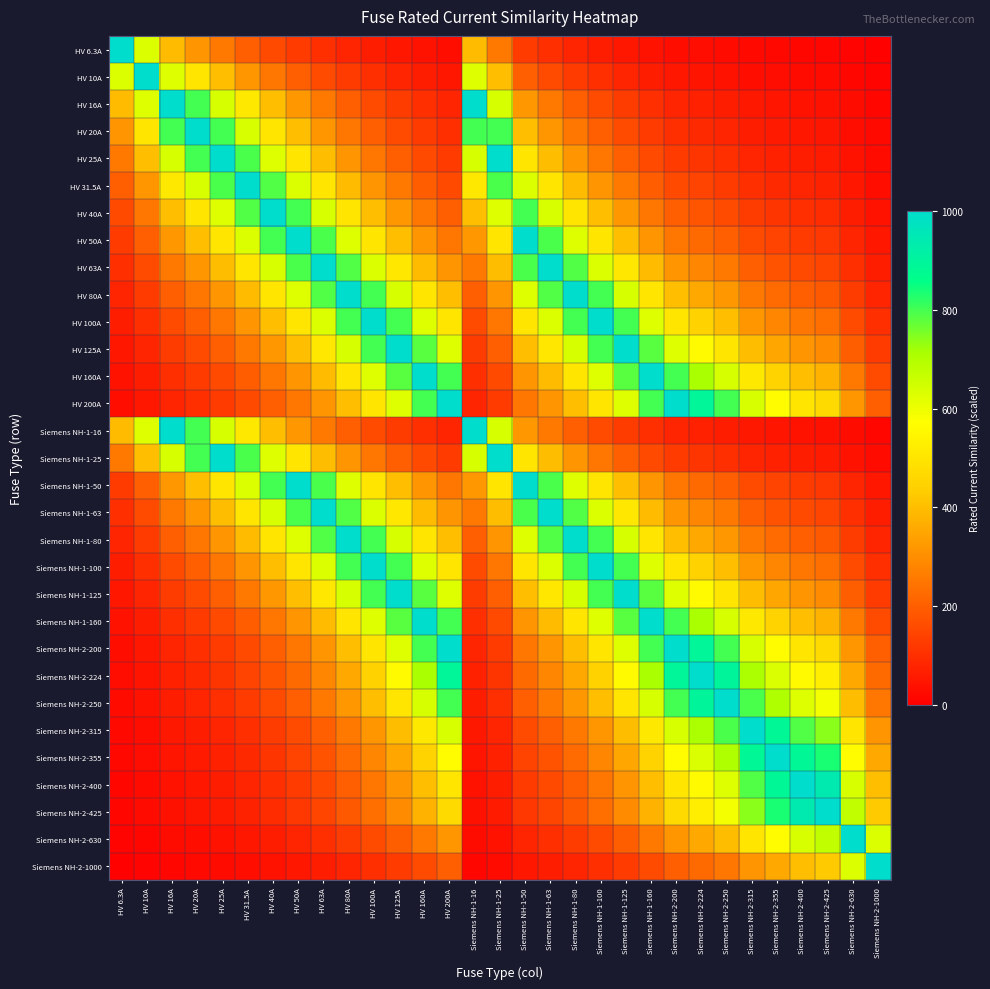

Reading left to right, list all the values displayed in this chart.

HV 6.3A: HV 6.3A=1000.0	HV 10A=630.0	HV 16A=393.8	HV 20A=315.0	HV 25A=252.0	HV 31.5A=200.0	HV 40A=157.5	HV 50A=126.0	HV 63A=100.0	HV 80A=78.8	HV 100A=63.0	HV 125A=50.4	HV 160A=39.4	HV 200A=31.5	Siemens NH-1-16=393.8	Siemens NH-1-25=252.0	Siemens NH-1-50=126.0	Siemens NH-1-63=100.0	Siemens NH-1-80=78.8	Siemens NH-1-100=63.0	Siemens NH-1-125=50.4	Siemens NH-1-160=39.4	Siemens NH-2-200=31.5	Siemens NH-2-224=28.1	Siemens NH-2-250=25.2	Siemens NH-2-315=20.0	Siemens NH-2-355=17.7	Siemens NH-2-400=15.8	Siemens NH-2-425=14.8	Siemens NH-2-630=10.0	Siemens NH-2-1000=6.3
HV 10A: HV 6.3A=630.0	HV 10A=1000.0	HV 16A=625.0	HV 20A=500.0	HV 25A=400.0	HV 31.5A=317.5	HV 40A=250.0	HV 50A=200.0	HV 63A=158.7	HV 80A=125.0	HV 100A=100.0	HV 125A=80.0	HV 160A=62.5	HV 200A=50.0	Siemens NH-1-16=625.0	Siemens NH-1-25=400.0	Siemens NH-1-50=200.0	Siemens NH-1-63=158.7	Siemens NH-1-80=125.0	Siemens NH-1-100=100.0	Siemens NH-1-125=80.0	Siemens NH-1-160=62.5	Siemens NH-2-200=50.0	Siemens NH-2-224=44.6	Siemens NH-2-250=40.0	Siemens NH-2-315=31.7	Siemens NH-2-355=28.2	Siemens NH-2-400=25.0	Siemens NH-2-425=23.5	Siemens NH-2-630=15.9	Siemens NH-2-1000=10.0
HV 16A: HV 6.3A=393.8	HV 10A=625.0	HV 16A=1000.0	HV 20A=800.0	HV 25A=640.0	HV 31.5A=507.9	HV 40A=400.0	HV 50A=320.0	HV 63A=254.0	HV 80A=200.0	HV 100A=160.0	HV 125A=128.0	HV 160A=100.0	HV 200A=80.0	Siemens NH-1-16=1000.0	Siemens NH-1-25=640.0	Siemens NH-1-50=320.0	Siemens NH-1-63=254.0	Siemens NH-1-80=200.0	Siemens NH-1-100=160.0	Siemens NH-1-125=128.0	Siemens NH-1-160=100.0	Siemens NH-2-200=80.0	Siemens NH-2-224=71.4	Siemens NH-2-250=64.0	Siemens NH-2-315=50.8	Siemens NH-2-355=45.1	Siemens NH-2-400=40.0	Siemens NH-2-425=37.6	Siemens NH-2-630=25.4	Siemens NH-2-1000=16.0
HV 20A: HV 6.3A=315.0	HV 10A=500.0	HV 16A=800.0	HV 20A=1000.0	HV 25A=800.0	HV 31.5A=634.9	HV 40A=500.0	HV 50A=400.0	HV 63A=317.5	HV 80A=250.0	HV 100A=200.0	HV 125A=160.0	HV 160A=125.0	HV 200A=100.0	Siemens NH-1-16=800.0	Siemens NH-1-25=800.0	Siemens NH-1-50=400.0	Siemens NH-1-63=317.5	Siemens NH-1-80=250.0	Siemens NH-1-100=200.0	Siemens NH-1-125=160.0	Siemens NH-1-160=125.0	Siemens NH-2-200=100.0	Siemens NH-2-224=89.3	Siemens NH-2-250=80.0	Siemens NH-2-315=63.5	Siemens NH-2-355=56.3	Siemens NH-2-400=50.0	Siemens NH-2-425=47.1	Siemens NH-2-630=31.7	Siemens NH-2-1000=20.0
HV 25A: HV 6.3A=252.0	HV 10A=400.0	HV 16A=640.0	HV 20A=800.0	HV 25A=1000.0	HV 31.5A=793.7	HV 40A=625.0	HV 50A=500.0	HV 63A=396.8	HV 80A=312.5	HV 100A=250.0	HV 125A=200.0	HV 160A=156.2	HV 200A=125.0	Siemens NH-1-16=640.0	Siemens NH-1-25=1000.0	Siemens NH-1-50=500.0	Siemens NH-1-63=396.8	Siemens NH-1-80=312.5	Siemens NH-1-100=250.0	Siemens NH-1-125=200.0	Siemens NH-1-160=156.2	Siemens NH-2-200=125.0	Siemens NH-2-224=111.6	Siemens NH-2-250=100.0	Siemens NH-2-315=79.4	Siemens NH-2-355=70.4	Siemens NH-2-400=62.5	Siemens NH-2-425=58.8	Siemens NH-2-630=39.7	Siemens NH-2-1000=25.0
HV 31.5A: HV 6.3A=200.0	HV 10A=317.5	HV 16A=507.9	HV 20A=634.9	HV 25A=793.7	HV 31.5A=1000.0	HV 40A=787.5	HV 50A=630.0	HV 63A=500.0	HV 80A=393.8	HV 100A=315.0	HV 125A=252.0	HV 160A=196.9	HV 200A=157.5	Siemens NH-1-16=507.9	Siemens NH-1-25=793.7	Siemens NH-1-50=630.0	Siemens NH-1-63=500.0	Siemens NH-1-80=393.8	Siemens NH-1-100=315.0	Siemens NH-1-125=252.0	Siemens NH-1-160=196.9	Siemens NH-2-200=157.5	Siemens NH-2-224=140.6	Siemens NH-2-250=126.0	Siemens NH-2-315=100.0	Siemens NH-2-355=88.7	Siemens NH-2-400=78.8	Siemens NH-2-425=74.1	Siemens NH-2-630=50.0	Siemens NH-2-1000=31.5
HV 40A: HV 6.3A=157.5	HV 10A=250.0	HV 16A=400.0	HV 20A=500.0	HV 25A=625.0	HV 31.5A=787.5	HV 40A=1000.0	HV 50A=800.0	HV 63A=634.9	HV 80A=500.0	HV 100A=400.0	HV 125A=320.0	HV 160A=250.0	HV 200A=200.0	Siemens NH-1-16=400.0	Siemens NH-1-25=625.0	Siemens NH-1-50=800.0	Siemens NH-1-63=634.9	Siemens NH-1-80=500.0	Siemens NH-1-100=400.0	Siemens NH-1-125=320.0	Siemens NH-1-160=250.0	Siemens NH-2-200=200.0	Siemens NH-2-224=178.6	Siemens NH-2-250=160.0	Siemens NH-2-315=127.0	Siemens NH-2-355=112.7	Siemens NH-2-400=100.0	Siemens NH-2-425=94.1	Siemens NH-2-630=63.5	Siemens NH-2-1000=40.0
HV 50A: HV 6.3A=126.0	HV 10A=200.0	HV 16A=320.0	HV 20A=400.0	HV 25A=500.0	HV 31.5A=630.0	HV 40A=800.0	HV 50A=1000.0	HV 63A=793.7	HV 80A=625.0	HV 100A=500.0	HV 125A=400.0	HV 160A=312.5	HV 200A=250.0	Siemens NH-1-16=320.0	Siemens NH-1-25=500.0	Siemens NH-1-50=1000.0	Siemens NH-1-63=793.7	Siemens NH-1-80=625.0	Siemens NH-1-100=500.0	Siemens NH-1-125=400.0	Siemens NH-1-160=312.5	Siemens NH-2-200=250.0	Siemens NH-2-224=223.2	Siemens NH-2-250=200.0	Siemens NH-2-315=158.7	Siemens NH-2-355=140.8	Siemens NH-2-400=125.0	Siemens NH-2-425=117.6	Siemens NH-2-630=79.4	Siemens NH-2-1000=50.0
HV 63A: HV 6.3A=100.0	HV 10A=158.7	HV 16A=254.0	HV 20A=317.5	HV 25A=396.8	HV 31.5A=500.0	HV 40A=634.9	HV 50A=793.7	HV 63A=1000.0	HV 80A=787.5	HV 100A=630.0	HV 125A=504.0	HV 160A=393.8	HV 200A=315.0	Siemens NH-1-16=254.0	Siemens NH-1-25=396.8	Siemens NH-1-50=793.7	Siemens NH-1-63=1000.0	Siemens NH-1-80=787.5	Siemens NH-1-100=630.0	Siemens NH-1-125=504.0	Siemens NH-1-160=393.8	Siemens NH-2-200=315.0	Siemens NH-2-224=281.2	Siemens NH-2-250=252.0	Siemens NH-2-315=200.0	Siemens NH-2-355=177.5	Siemens NH-2-400=157.5	Siemens NH-2-425=148.2	Siemens NH-2-630=100.0	Siemens NH-2-1000=63.0
HV 80A: HV 6.3A=78.8	HV 10A=125.0	HV 16A=200.0	HV 20A=250.0	HV 25A=312.5	HV 31.5A=393.8	HV 40A=500.0	HV 50A=625.0	HV 63A=787.5	HV 80A=1000.0	HV 100A=800.0	HV 125A=640.0	HV 160A=500.0	HV 200A=400.0	Siemens NH-1-16=200.0	Siemens NH-1-25=312.5	Siemens NH-1-50=625.0	Siemens NH-1-63=787.5	Siemens NH-1-80=1000.0	Siemens NH-1-100=800.0	Siemens NH-1-125=640.0	Siemens NH-1-160=500.0	Siemens NH-2-200=400.0	Siemens NH-2-224=357.1	Siemens NH-2-250=320.0	Siemens NH-2-315=254.0	Siemens NH-2-355=225.4	Siemens NH-2-400=200.0	Siemens NH-2-425=188.2	Siemens NH-2-630=127.0	Siemens NH-2-1000=80.0
HV 100A: HV 6.3A=63.0	HV 10A=100.0	HV 16A=160.0	HV 20A=200.0	HV 25A=250.0	HV 31.5A=315.0	HV 40A=400.0	HV 50A=500.0	HV 63A=630.0	HV 80A=800.0	HV 100A=1000.0	HV 125A=800.0	HV 160A=625.0	HV 200A=500.0	Siemens NH-1-16=160.0	Siemens NH-1-25=250.0	Siemens NH-1-50=500.0	Siemens NH-1-63=630.0	Siemens NH-1-80=800.0	Siemens NH-1-100=1000.0	Siemens NH-1-125=800.0	Siemens NH-1-160=625.0	Siemens NH-2-200=500.0	Siemens NH-2-224=446.4	Siemens NH-2-250=400.0	Siemens NH-2-315=317.5	Siemens NH-2-355=281.7	Siemens NH-2-400=250.0	Siemens NH-2-425=235.3	Siemens NH-2-630=158.7	Siemens NH-2-1000=100.0
HV 125A: HV 6.3A=50.4	HV 10A=80.0	HV 16A=128.0	HV 20A=160.0	HV 25A=200.0	HV 31.5A=252.0	HV 40A=320.0	HV 50A=400.0	HV 63A=504.0	HV 80A=640.0	HV 100A=800.0	HV 125A=1000.0	HV 160A=781.2	HV 200A=625.0	Siemens NH-1-16=128.0	Siemens NH-1-25=200.0	Siemens NH-1-50=400.0	Siemens NH-1-63=504.0	Siemens NH-1-80=640.0	Siemens NH-1-100=800.0	Siemens NH-1-125=1000.0	Siemens NH-1-160=781.2	Siemens NH-2-200=625.0	Siemens NH-2-224=558.0	Siemens NH-2-250=500.0	Siemens NH-2-315=396.8	Siemens NH-2-355=352.1	Siemens NH-2-400=312.5	Siemens NH-2-425=294.1	Siemens NH-2-630=198.4	Siemens NH-2-1000=125.0
HV 160A: HV 6.3A=39.4	HV 10A=62.5	HV 16A=100.0	HV 20A=125.0	HV 25A=156.2	HV 31.5A=196.9	HV 40A=250.0	HV 50A=312.5	HV 63A=393.8	HV 80A=500.0	HV 100A=625.0	HV 125A=781.2	HV 160A=1000.0	HV 200A=800.0	Siemens NH-1-16=100.0	Siemens NH-1-25=156.2	Siemens NH-1-50=312.5	Siemens NH-1-63=393.8	Siemens NH-1-80=500.0	Siemens NH-1-100=625.0	Siemens NH-1-125=781.2	Siemens NH-1-160=1000.0	Siemens NH-2-200=800.0	Siemens NH-2-224=714.3	Siemens NH-2-250=640.0	Siemens NH-2-315=507.9	Siemens NH-2-355=450.7	Siemens NH-2-400=400.0	Siemens NH-2-425=376.5	Siemens NH-2-630=254.0	Siemens NH-2-1000=160.0
HV 200A: HV 6.3A=31.5	HV 10A=50.0	HV 16A=80.0	HV 20A=100.0	HV 25A=125.0	HV 31.5A=157.5	HV 40A=200.0	HV 50A=250.0	HV 63A=315.0	HV 80A=400.0	HV 100A=500.0	HV 125A=625.0	HV 160A=800.0	HV 200A=1000.0	Siemens NH-1-16=80.0	Siemens NH-1-25=125.0	Siemens NH-1-50=250.0	Siemens NH-1-63=315.0	Siemens NH-1-80=400.0	Siemens NH-1-100=500.0	Siemens NH-1-125=625.0	Siemens NH-1-160=800.0	Siemens NH-2-200=1000.0	Siemens NH-2-224=892.9	Siemens NH-2-250=800.0	Siemens NH-2-315=634.9	Siemens NH-2-355=563.4	Siemens NH-2-400=500.0	Siemens NH-2-425=470.6	Siemens NH-2-630=317.5	Siemens NH-2-1000=200.0
Siemens NH-1-16: HV 6.3A=393.8	HV 10A=625.0	HV 16A=1000.0	HV 20A=800.0	HV 25A=640.0	HV 31.5A=507.9	HV 40A=400.0	HV 50A=320.0	HV 63A=254.0	HV 80A=200.0	HV 100A=160.0	HV 125A=128.0	HV 160A=100.0	HV 200A=80.0	Siemens NH-1-16=1000.0	Siemens NH-1-25=640.0	Siemens NH-1-50=320.0	Siemens NH-1-63=254.0	Siemens NH-1-80=200.0	Siemens NH-1-100=160.0	Siemens NH-1-125=128.0	Siemens NH-1-160=100.0	Siemens NH-2-200=80.0	Siemens NH-2-224=71.4	Siemens NH-2-250=64.0	Siemens NH-2-315=50.8	Siemens NH-2-355=45.1	Siemens NH-2-400=40.0	Siemens NH-2-425=37.6	Siemens NH-2-630=25.4	Siemens NH-2-1000=16.0
Siemens NH-1-25: HV 6.3A=252.0	HV 10A=400.0	HV 16A=640.0	HV 20A=800.0	HV 25A=1000.0	HV 31.5A=793.7	HV 40A=625.0	HV 50A=500.0	HV 63A=396.8	HV 80A=312.5	HV 100A=250.0	HV 125A=200.0	HV 160A=156.2	HV 200A=125.0	Siemens NH-1-16=640.0	Siemens NH-1-25=1000.0	Siemens NH-1-50=500.0	Siemens NH-1-63=396.8	Siemens NH-1-80=312.5	Siemens NH-1-100=250.0	Siemens NH-1-125=200.0	Siemens NH-1-160=156.2	Siemens NH-2-200=125.0	Siemens NH-2-224=111.6	Siemens NH-2-250=100.0	Siemens NH-2-315=79.4	Siemens NH-2-355=70.4	Siemens NH-2-400=62.5	Siemens NH-2-425=58.8	Siemens NH-2-630=39.7	Siemens NH-2-1000=25.0
Siemens NH-1-50: HV 6.3A=126.0	HV 10A=200.0	HV 16A=320.0	HV 20A=400.0	HV 25A=500.0	HV 31.5A=630.0	HV 40A=800.0	HV 50A=1000.0	HV 63A=793.7	HV 80A=625.0	HV 100A=500.0	HV 125A=400.0	HV 160A=312.5	HV 200A=250.0	Siemens NH-1-16=320.0	Siemens NH-1-25=500.0	Siemens NH-1-50=1000.0	Siemens NH-1-63=793.7	Siemens NH-1-80=625.0	Siemens NH-1-100=500.0	Siemens NH-1-125=400.0	Siemens NH-1-160=312.5	Siemens NH-2-200=250.0	Siemens NH-2-224=223.2	Siemens NH-2-250=200.0	Siemens NH-2-315=158.7	Siemens NH-2-355=140.8	Siemens NH-2-400=125.0	Siemens NH-2-425=117.6	Siemens NH-2-630=79.4	Siemens NH-2-1000=50.0
Siemens NH-1-63: HV 6.3A=100.0	HV 10A=158.7	HV 16A=254.0	HV 20A=317.5	HV 25A=396.8	HV 31.5A=500.0	HV 40A=634.9	HV 50A=793.7	HV 63A=1000.0	HV 80A=787.5	HV 100A=630.0	HV 125A=504.0	HV 160A=393.8	HV 200A=315.0	Siemens NH-1-16=254.0	Siemens NH-1-25=396.8	Siemens NH-1-50=793.7	Siemens NH-1-63=1000.0	Siemens NH-1-80=787.5	Siemens NH-1-100=630.0	Siemens NH-1-125=504.0	Siemens NH-1-160=393.8	Siemens NH-2-200=315.0	Siemens NH-2-224=281.2	Siemens NH-2-250=252.0	Siemens NH-2-315=200.0	Siemens NH-2-355=177.5	Siemens NH-2-400=157.5	Siemens NH-2-425=148.2	Siemens NH-2-630=100.0	Siemens NH-2-1000=63.0
Siemens NH-1-80: HV 6.3A=78.8	HV 10A=125.0	HV 16A=200.0	HV 20A=250.0	HV 25A=312.5	HV 31.5A=393.8	HV 40A=500.0	HV 50A=625.0	HV 63A=787.5	HV 80A=1000.0	HV 100A=800.0	HV 125A=640.0	HV 160A=500.0	HV 200A=400.0	Siemens NH-1-16=200.0	Siemens NH-1-25=312.5	Siemens NH-1-50=625.0	Siemens NH-1-63=787.5	Siemens NH-1-80=1000.0	Siemens NH-1-100=800.0	Siemens NH-1-125=640.0	Siemens NH-1-160=500.0	Siemens NH-2-200=400.0	Siemens NH-2-224=357.1	Siemens NH-2-250=320.0	Siemens NH-2-315=254.0	Siemens NH-2-355=225.4	Siemens NH-2-400=200.0	Siemens NH-2-425=188.2	Siemens NH-2-630=127.0	Siemens NH-2-1000=80.0
Siemens NH-1-100: HV 6.3A=63.0	HV 10A=100.0	HV 16A=160.0	HV 20A=200.0	HV 25A=250.0	HV 31.5A=315.0	HV 40A=400.0	HV 50A=500.0	HV 63A=630.0	HV 80A=800.0	HV 100A=1000.0	HV 125A=800.0	HV 160A=625.0	HV 200A=500.0	Siemens NH-1-16=160.0	Siemens NH-1-25=250.0	Siemens NH-1-50=500.0	Siemens NH-1-63=630.0	Siemens NH-1-80=800.0	Siemens NH-1-100=1000.0	Siemens NH-1-125=800.0	Siemens NH-1-160=625.0	Siemens NH-2-200=500.0	Siemens NH-2-224=446.4	Siemens NH-2-250=400.0	Siemens NH-2-315=317.5	Siemens NH-2-355=281.7	Siemens NH-2-400=250.0	Siemens NH-2-425=235.3	Siemens NH-2-630=158.7	Siemens NH-2-1000=100.0
Siemens NH-1-125: HV 6.3A=50.4	HV 10A=80.0	HV 16A=128.0	HV 20A=160.0	HV 25A=200.0	HV 31.5A=252.0	HV 40A=320.0	HV 50A=400.0	HV 63A=504.0	HV 80A=640.0	HV 100A=800.0	HV 125A=1000.0	HV 160A=781.2	HV 200A=625.0	Siemens NH-1-16=128.0	Siemens NH-1-25=200.0	Siemens NH-1-50=400.0	Siemens NH-1-63=504.0	Siemens NH-1-80=640.0	Siemens NH-1-100=800.0	Siemens NH-1-125=1000.0	Siemens NH-1-160=781.2	Siemens NH-2-200=625.0	Siemens NH-2-224=558.0	Siemens NH-2-250=500.0	Siemens NH-2-315=396.8	Siemens NH-2-355=352.1	Siemens NH-2-400=312.5	Siemens NH-2-425=294.1	Siemens NH-2-630=198.4	Siemens NH-2-1000=125.0
Siemens NH-1-160: HV 6.3A=39.4	HV 10A=62.5	HV 16A=100.0	HV 20A=125.0	HV 25A=156.2	HV 31.5A=196.9	HV 40A=250.0	HV 50A=312.5	HV 63A=393.8	HV 80A=500.0	HV 100A=625.0	HV 125A=781.2	HV 160A=1000.0	HV 200A=800.0	Siemens NH-1-16=100.0	Siemens NH-1-25=156.2	Siemens NH-1-50=312.5	Siemens NH-1-63=393.8	Siemens NH-1-80=500.0	Siemens NH-1-100=625.0	Siemens NH-1-125=781.2	Siemens NH-1-160=1000.0	Siemens NH-2-200=800.0	Siemens NH-2-224=714.3	Siemens NH-2-250=640.0	Siemens NH-2-315=507.9	Siemens NH-2-355=450.7	Siemens NH-2-400=400.0	Siemens NH-2-425=376.5	Siemens NH-2-630=254.0	Siemens NH-2-1000=160.0
Siemens NH-2-200: HV 6.3A=31.5	HV 10A=50.0	HV 16A=80.0	HV 20A=100.0	HV 25A=125.0	HV 31.5A=157.5	HV 40A=200.0	HV 50A=250.0	HV 63A=315.0	HV 80A=400.0	HV 100A=500.0	HV 125A=625.0	HV 160A=800.0	HV 200A=1000.0	Siemens NH-1-16=80.0	Siemens NH-1-25=125.0	Siemens NH-1-50=250.0	Siemens NH-1-63=315.0	Siemens NH-1-80=400.0	Siemens NH-1-100=500.0	Siemens NH-1-125=625.0	Siemens NH-1-160=800.0	Siemens NH-2-200=1000.0	Siemens NH-2-224=892.9	Siemens NH-2-250=800.0	Siemens NH-2-315=634.9	Siemens NH-2-355=563.4	Siemens NH-2-400=500.0	Siemens NH-2-425=470.6	Siemens NH-2-630=317.5	Siemens NH-2-1000=200.0
Siemens NH-2-224: HV 6.3A=28.1	HV 10A=44.6	HV 16A=71.4	HV 20A=89.3	HV 25A=111.6	HV 31.5A=140.6	HV 40A=178.6	HV 50A=223.2	HV 63A=281.2	HV 80A=357.1	HV 100A=446.4	HV 125A=558.0	HV 160A=714.3	HV 200A=892.9	Siemens NH-1-16=71.4	Siemens NH-1-25=111.6	Siemens NH-1-50=223.2	Siemens NH-1-63=281.2	Siemens NH-1-80=357.1	Siemens NH-1-100=446.4	Siemens NH-1-125=558.0	Siemens NH-1-160=714.3	Siemens NH-2-200=892.9	Siemens NH-2-224=1000.0	Siemens NH-2-250=896.0	Siemens NH-2-315=711.1	Siemens NH-2-355=631.0	Siemens NH-2-400=560.0	Siemens NH-2-425=527.1	Siemens NH-2-630=355.6	Siemens NH-2-1000=224.0
Siemens NH-2-250: HV 6.3A=25.2	HV 10A=40.0	HV 16A=64.0	HV 20A=80.0	HV 25A=100.0	HV 31.5A=126.0	HV 40A=160.0	HV 50A=200.0	HV 63A=252.0	HV 80A=320.0	HV 100A=400.0	HV 125A=500.0	HV 160A=640.0	HV 200A=800.0	Siemens NH-1-16=64.0	Siemens NH-1-25=100.0	Siemens NH-1-50=200.0	Siemens NH-1-63=252.0	Siemens NH-1-80=320.0	Siemens NH-1-100=400.0	Siemens NH-1-125=500.0	Siemens NH-1-160=640.0	Siemens NH-2-200=800.0	Siemens NH-2-224=896.0	Siemens NH-2-250=1000.0	Siemens NH-2-315=793.7	Siemens NH-2-355=704.2	Siemens NH-2-400=625.0	Siemens NH-2-425=588.2	Siemens NH-2-630=396.8	Siemens NH-2-1000=250.0
Siemens NH-2-315: HV 6.3A=20.0	HV 10A=31.7	HV 16A=50.8	HV 20A=63.5	HV 25A=79.4	HV 31.5A=100.0	HV 40A=127.0	HV 50A=158.7	HV 63A=200.0	HV 80A=254.0	HV 100A=317.5	HV 125A=396.8	HV 160A=507.9	HV 200A=634.9	Siemens NH-1-16=50.8	Siemens NH-1-25=79.4	Siemens NH-1-50=158.7	Siemens NH-1-63=200.0	Siemens NH-1-80=254.0	Siemens NH-1-100=317.5	Siemens NH-1-125=396.8	Siemens NH-1-160=507.9	Siemens NH-2-200=634.9	Siemens NH-2-224=711.1	Siemens NH-2-250=793.7	Siemens NH-2-315=1000.0	Siemens NH-2-355=887.3	Siemens NH-2-400=787.5	Siemens NH-2-425=741.2	Siemens NH-2-630=500.0	Siemens NH-2-1000=315.0
Siemens NH-2-355: HV 6.3A=17.7	HV 10A=28.2	HV 16A=45.1	HV 20A=56.3	HV 25A=70.4	HV 31.5A=88.7	HV 40A=112.7	HV 50A=140.8	HV 63A=177.5	HV 80A=225.4	HV 100A=281.7	HV 125A=352.1	HV 160A=450.7	HV 200A=563.4	Siemens NH-1-16=45.1	Siemens NH-1-25=70.4	Siemens NH-1-50=140.8	Siemens NH-1-63=177.5	Siemens NH-1-80=225.4	Siemens NH-1-100=281.7	Siemens NH-1-125=352.1	Siemens NH-1-160=450.7	Siemens NH-2-200=563.4	Siemens NH-2-224=631.0	Siemens NH-2-250=704.2	Siemens NH-2-315=887.3	Siemens NH-2-355=1000.0	Siemens NH-2-400=887.5	Siemens NH-2-425=835.3	Siemens NH-2-630=563.5	Siemens NH-2-1000=355.0
Siemens NH-2-400: HV 6.3A=15.8	HV 10A=25.0	HV 16A=40.0	HV 20A=50.0	HV 25A=62.5	HV 31.5A=78.8	HV 40A=100.0	HV 50A=125.0	HV 63A=157.5	HV 80A=200.0	HV 100A=250.0	HV 125A=312.5	HV 160A=400.0	HV 200A=500.0	Siemens NH-1-16=40.0	Siemens NH-1-25=62.5	Siemens NH-1-50=125.0	Siemens NH-1-63=157.5	Siemens NH-1-80=200.0	Siemens NH-1-100=250.0	Siemens NH-1-125=312.5	Siemens NH-1-160=400.0	Siemens NH-2-200=500.0	Siemens NH-2-224=560.0	Siemens NH-2-250=625.0	Siemens NH-2-315=787.5	Siemens NH-2-355=887.5	Siemens NH-2-400=1000.0	Siemens NH-2-425=941.2	Siemens NH-2-630=634.9	Siemens NH-2-1000=400.0
Siemens NH-2-425: HV 6.3A=14.8	HV 10A=23.5	HV 16A=37.6	HV 20A=47.1	HV 25A=58.8	HV 31.5A=74.1	HV 40A=94.1	HV 50A=117.6	HV 63A=148.2	HV 80A=188.2	HV 100A=235.3	HV 125A=294.1	HV 160A=376.5	HV 200A=470.6	Siemens NH-1-16=37.6	Siemens NH-1-25=58.8	Siemens NH-1-50=117.6	Siemens NH-1-63=148.2	Siemens NH-1-80=188.2	Siemens NH-1-100=235.3	Siemens NH-1-125=294.1	Siemens NH-1-160=376.5	Siemens NH-2-200=470.6	Siemens NH-2-224=527.1	Siemens NH-2-250=588.2	Siemens NH-2-315=741.2	Siemens NH-2-355=835.3	Siemens NH-2-400=941.2	Siemens NH-2-425=1000.0	Siemens NH-2-630=674.6	Siemens NH-2-1000=425.0
Siemens NH-2-630: HV 6.3A=10.0	HV 10A=15.9	HV 16A=25.4	HV 20A=31.7	HV 25A=39.7	HV 31.5A=50.0	HV 40A=63.5	HV 50A=79.4	HV 63A=100.0	HV 80A=127.0	HV 100A=158.7	HV 125A=198.4	HV 160A=254.0	HV 200A=317.5	Siemens NH-1-16=25.4	Siemens NH-1-25=39.7	Siemens NH-1-50=79.4	Siemens NH-1-63=100.0	Siemens NH-1-80=127.0	Siemens NH-1-100=158.7	Siemens NH-1-125=198.4	Siemens NH-1-160=254.0	Siemens NH-2-200=317.5	Siemens NH-2-224=355.6	Siemens NH-2-250=396.8	Siemens NH-2-315=500.0	Siemens NH-2-355=563.5	Siemens NH-2-400=634.9	Siemens NH-2-425=674.6	Siemens NH-2-630=1000.0	Siemens NH-2-1000=630.0
Siemens NH-2-1000: HV 6.3A=6.3	HV 10A=10.0	HV 16A=16.0	HV 20A=20.0	HV 25A=25.0	HV 31.5A=31.5	HV 40A=40.0	HV 50A=50.0	HV 63A=63.0	HV 80A=80.0	HV 100A=100.0	HV 125A=125.0	HV 160A=160.0	HV 200A=200.0	Siemens NH-1-16=16.0	Siemens NH-1-25=25.0	Siemens NH-1-50=50.0	Siemens NH-1-63=63.0	Siemens NH-1-80=80.0	Siemens NH-1-100=100.0	Siemens NH-1-125=125.0	Siemens NH-1-160=160.0	Siemens NH-2-200=200.0	Siemens NH-2-224=224.0	Siemens NH-2-250=250.0	Siemens NH-2-315=315.0	Siemens NH-2-355=355.0	Siemens NH-2-400=400.0	Siemens NH-2-425=425.0	Siemens NH-2-630=630.0	Siemens NH-2-1000=1000.0